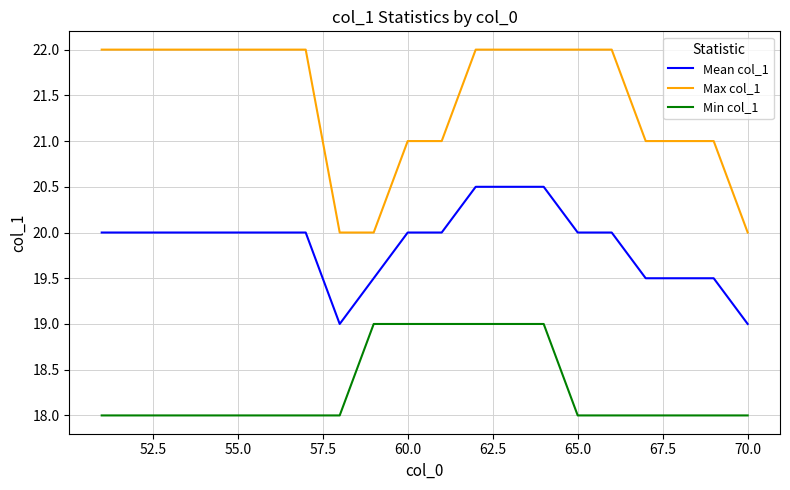

Reading left to right, transcribe all the data shown in this chart.

Mean col_1: 20.0	20.0	20.0	20.0	20.0	20.0	20.0	19.0	19.5	20.0	20.0	20.5	20.5	20.5	20.0	20.0	19.5	19.5	19.5	19.0
Max col_1: 22.0	22.0	22.0	22.0	22.0	22.0	22.0	20.0	20.0	21.0	21.0	22.0	22.0	22.0	22.0	22.0	21.0	21.0	21.0	20.0
Min col_1: 18.0	18.0	18.0	18.0	18.0	18.0	18.0	18.0	19.0	19.0	19.0	19.0	19.0	19.0	18.0	18.0	18.0	18.0	18.0	18.0